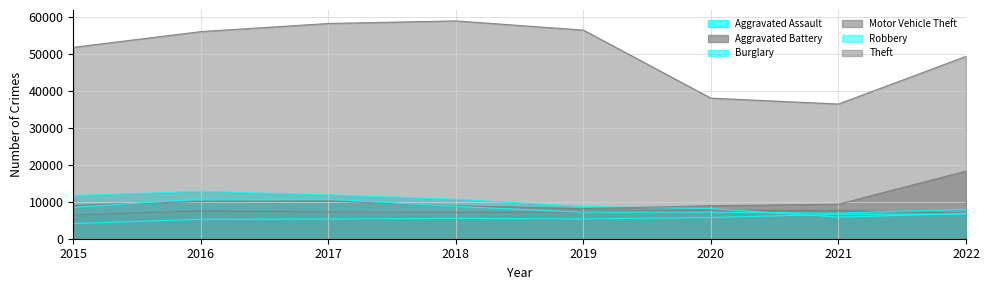

What is the difference between the second highest and minimum values in the Motor Vehicle Theft series?

2066